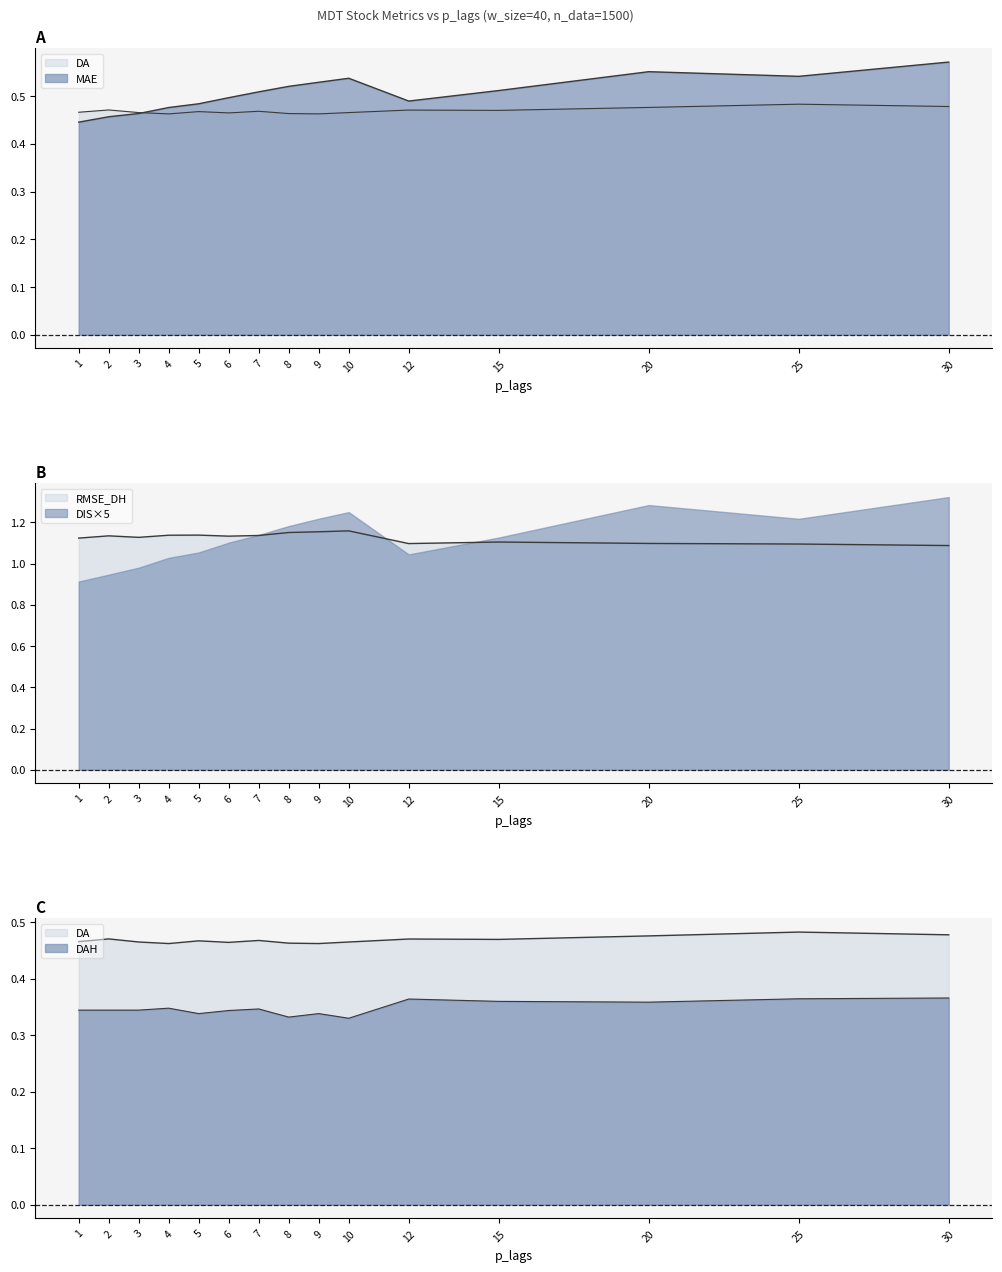

Is it true that DA equals 0.3 at 1?

False